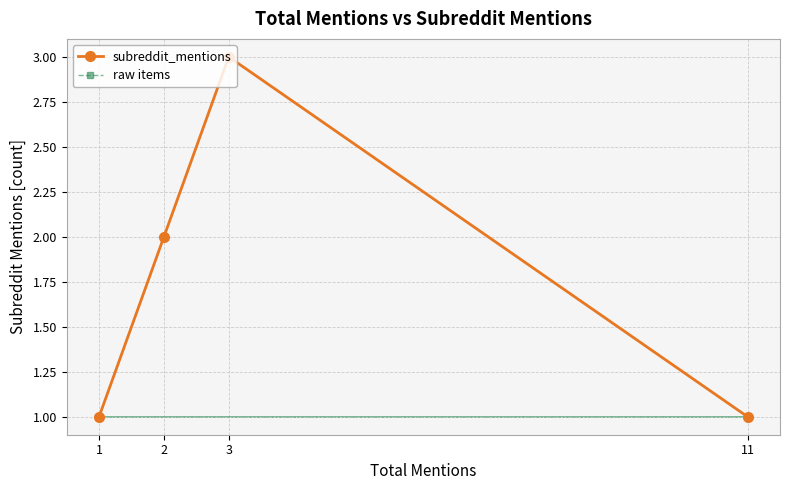

True or false: subreddit_mentions has more than 0 interior local peaks.

True